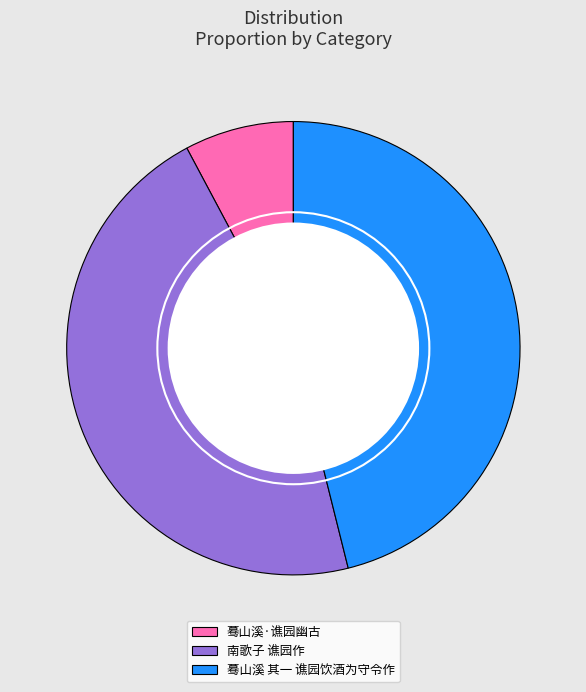

What is the smallest slice in the pie chart?

蓦山溪·谯园幽古